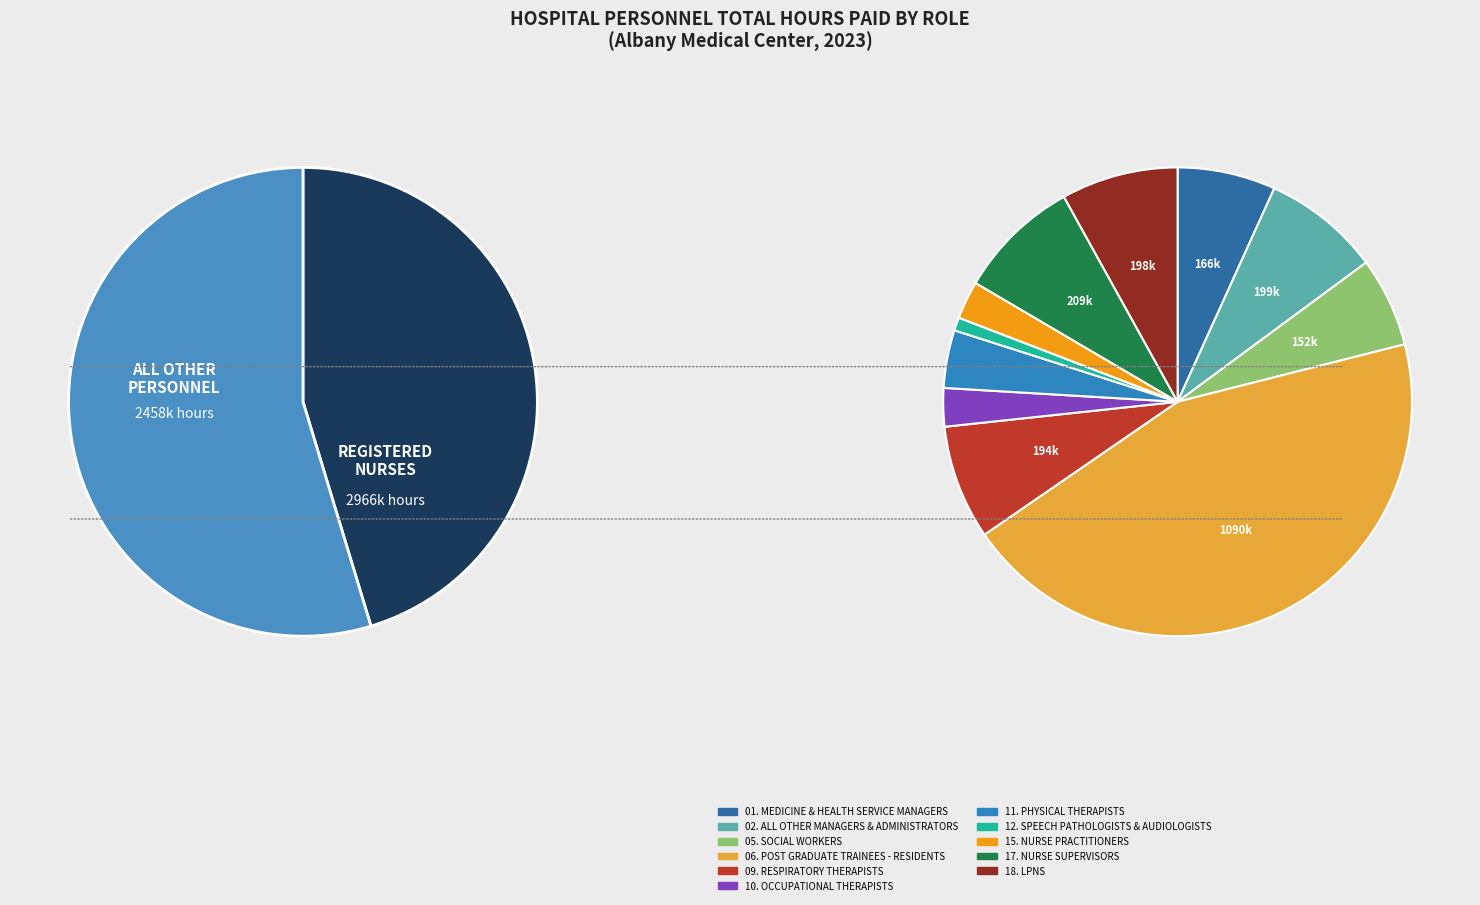

Is it true that 15. NURSE
PRACTITIONERS is 12% of the pie?

False